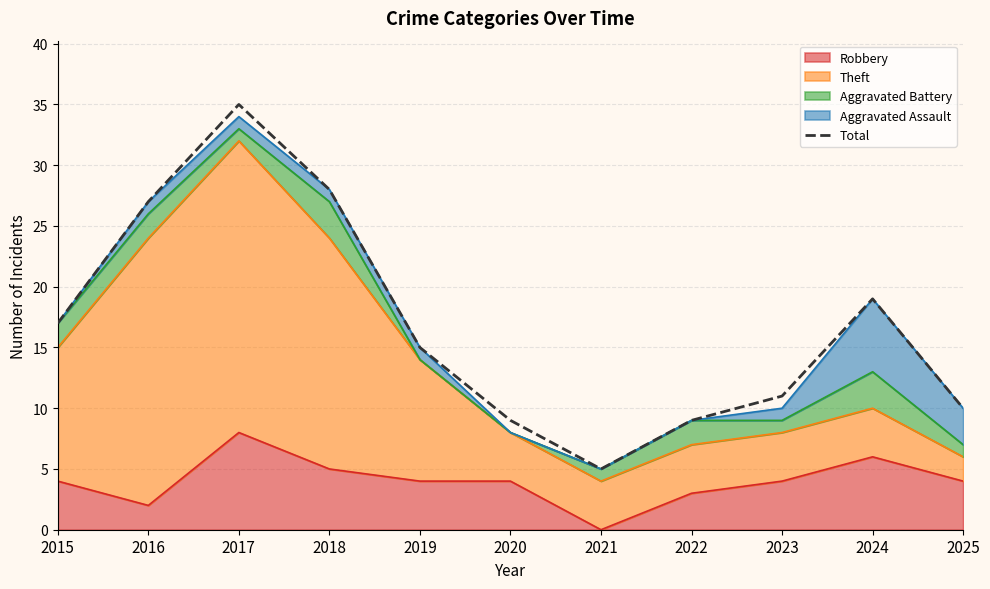

What is the minimum value shown in the chart?

5